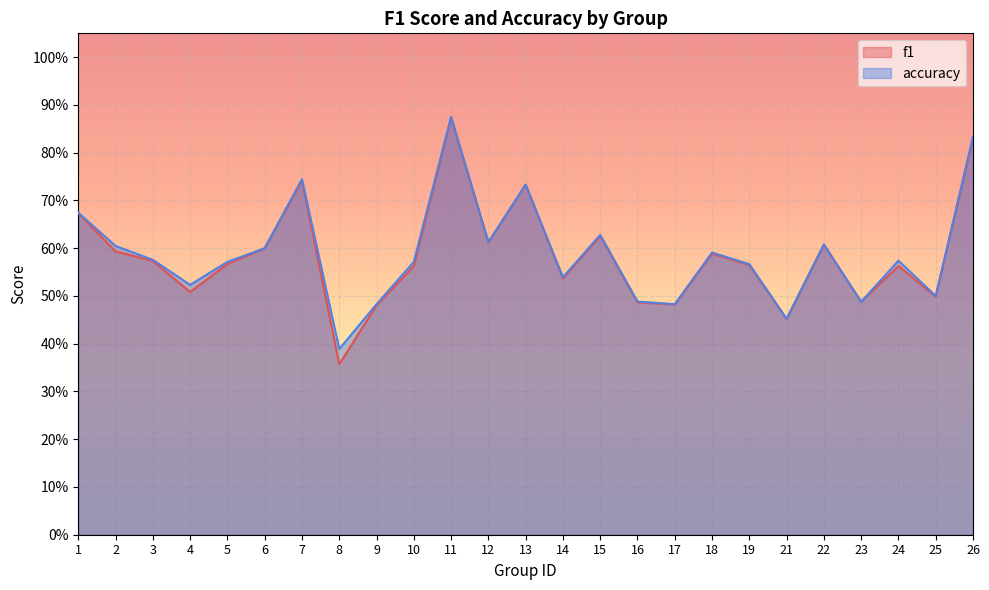

What are all the series names shown in the legend?

f1, accuracy